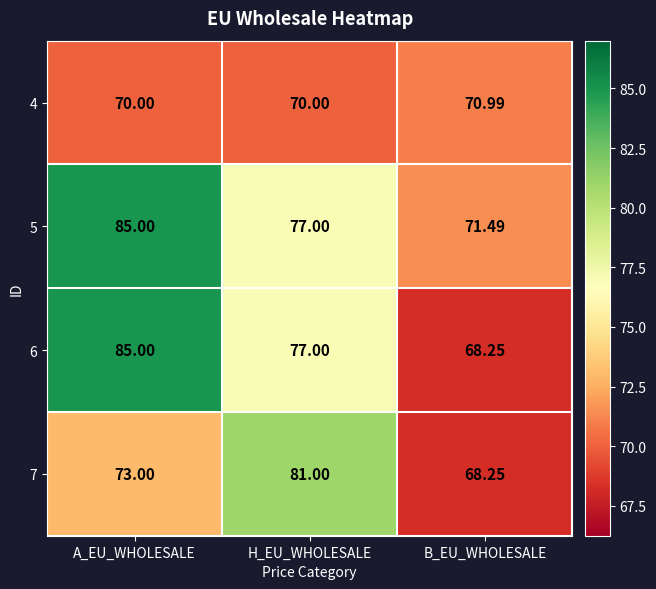

How many series are shown in this chart?

4